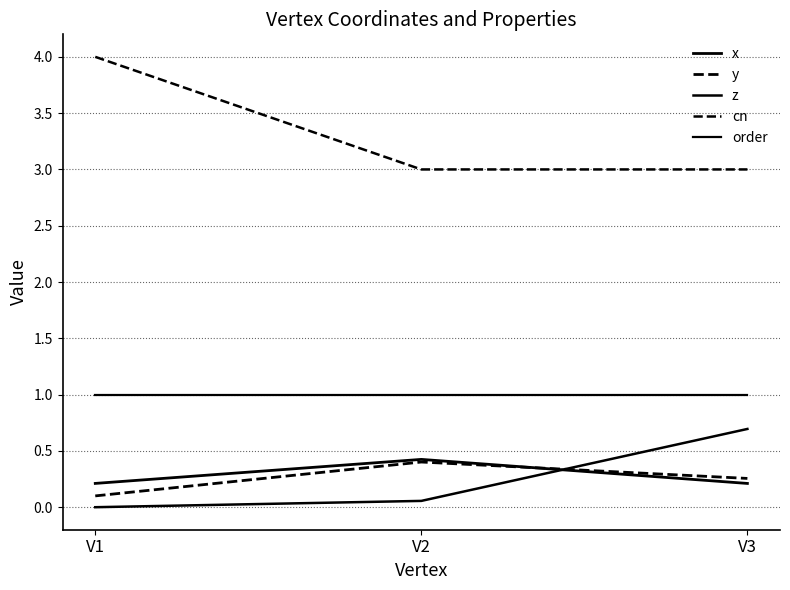

How many positive values does the z series have?

2